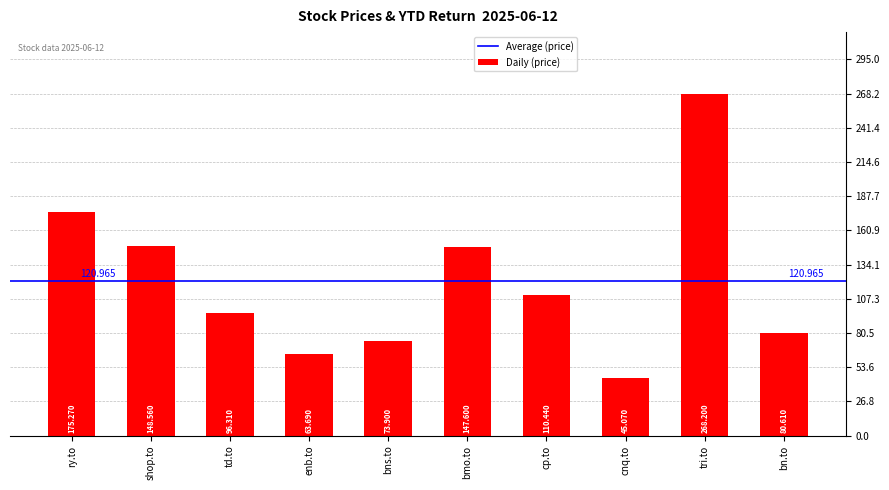

List the labels in order of value, largest first.

tri.to, ry.to, shop.to, bmo.to, cp.to, td.to, bn.to, bns.to, enb.to, cnq.to